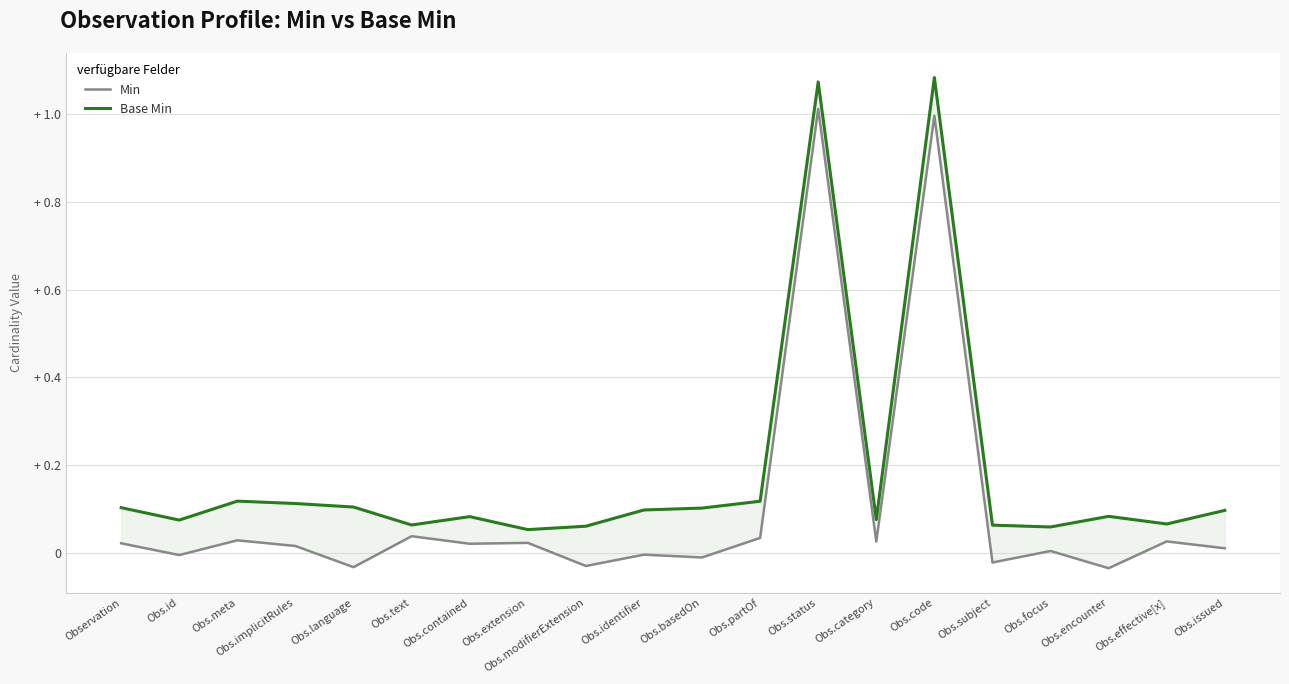

True or false: Min and Base Min intersect in this chart.

False